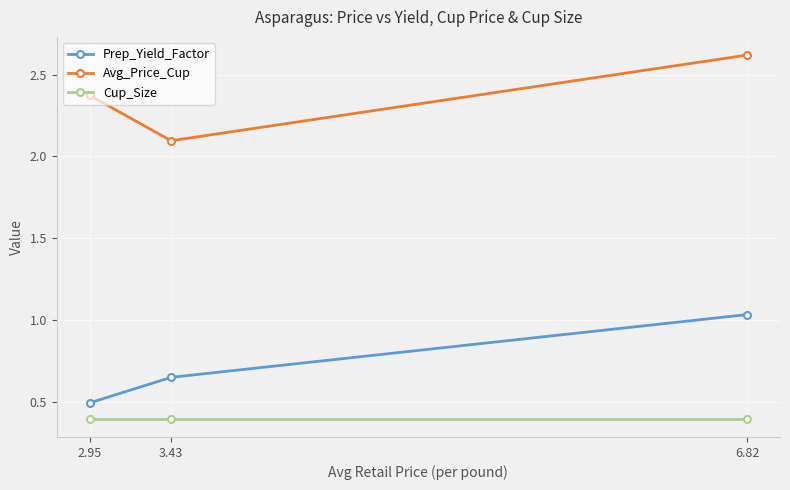

The value of Avg_Price_Cup at 6.82 is 2.6. True or false?

True